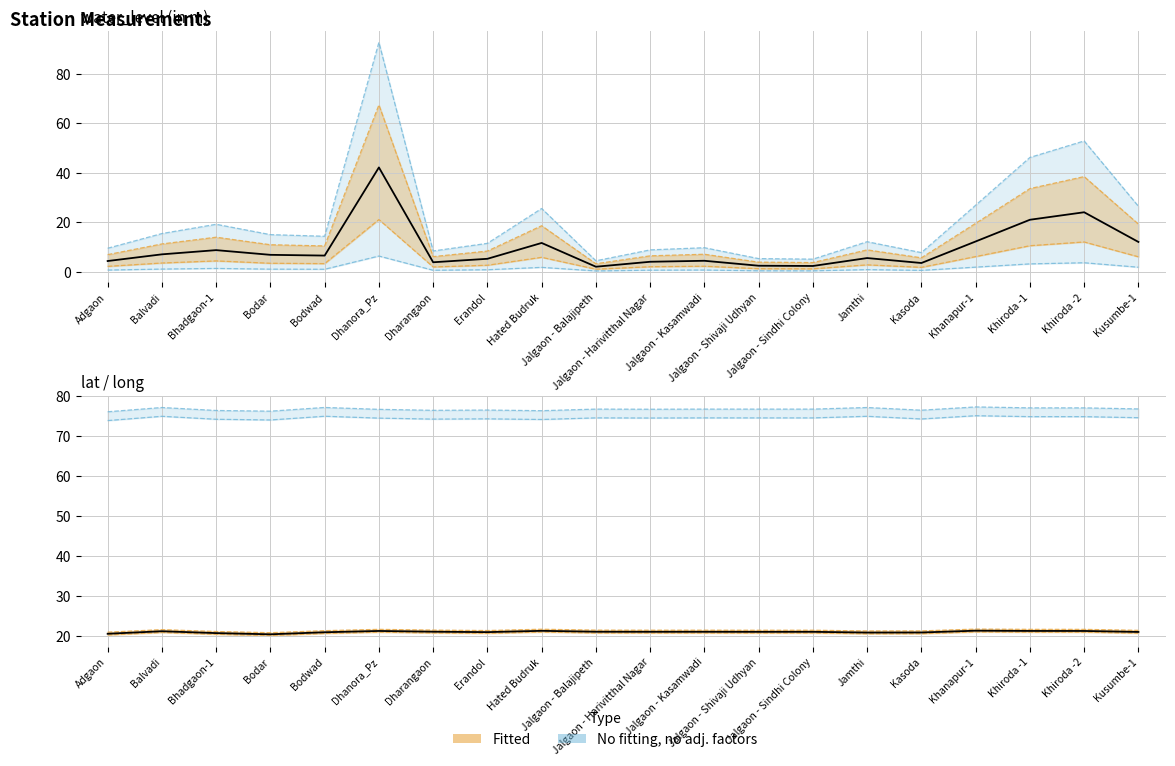

What position from the right is Jalgaon - Kasamwadi?

9